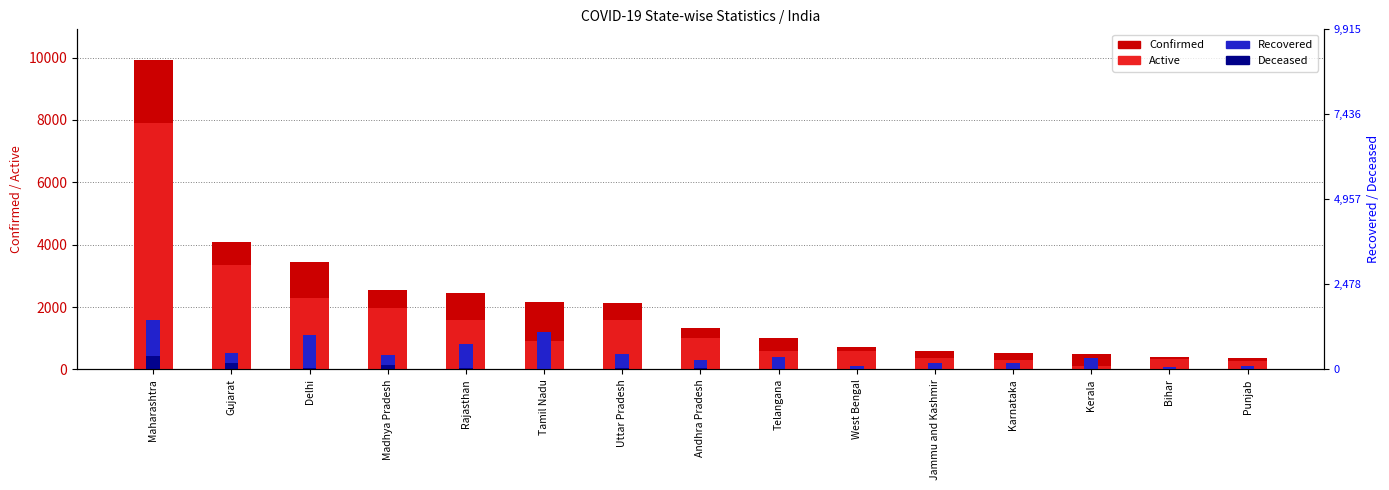

How many groups of bars are there?

15